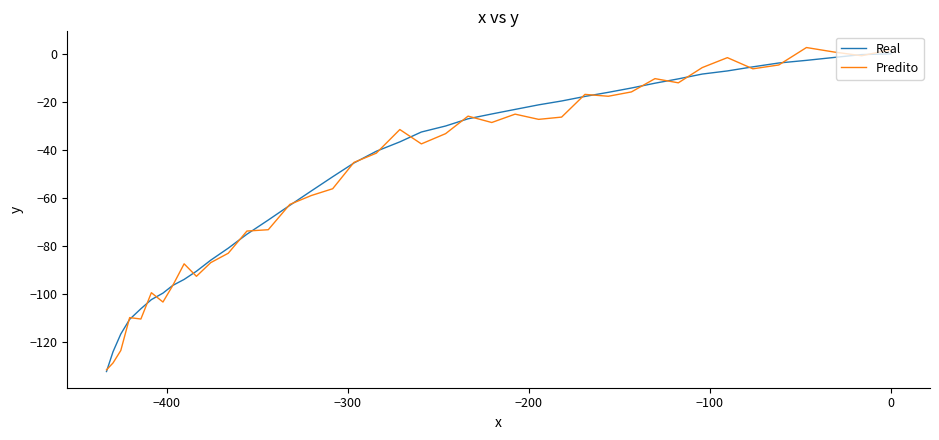

How many negative values does the Predito series have?

37